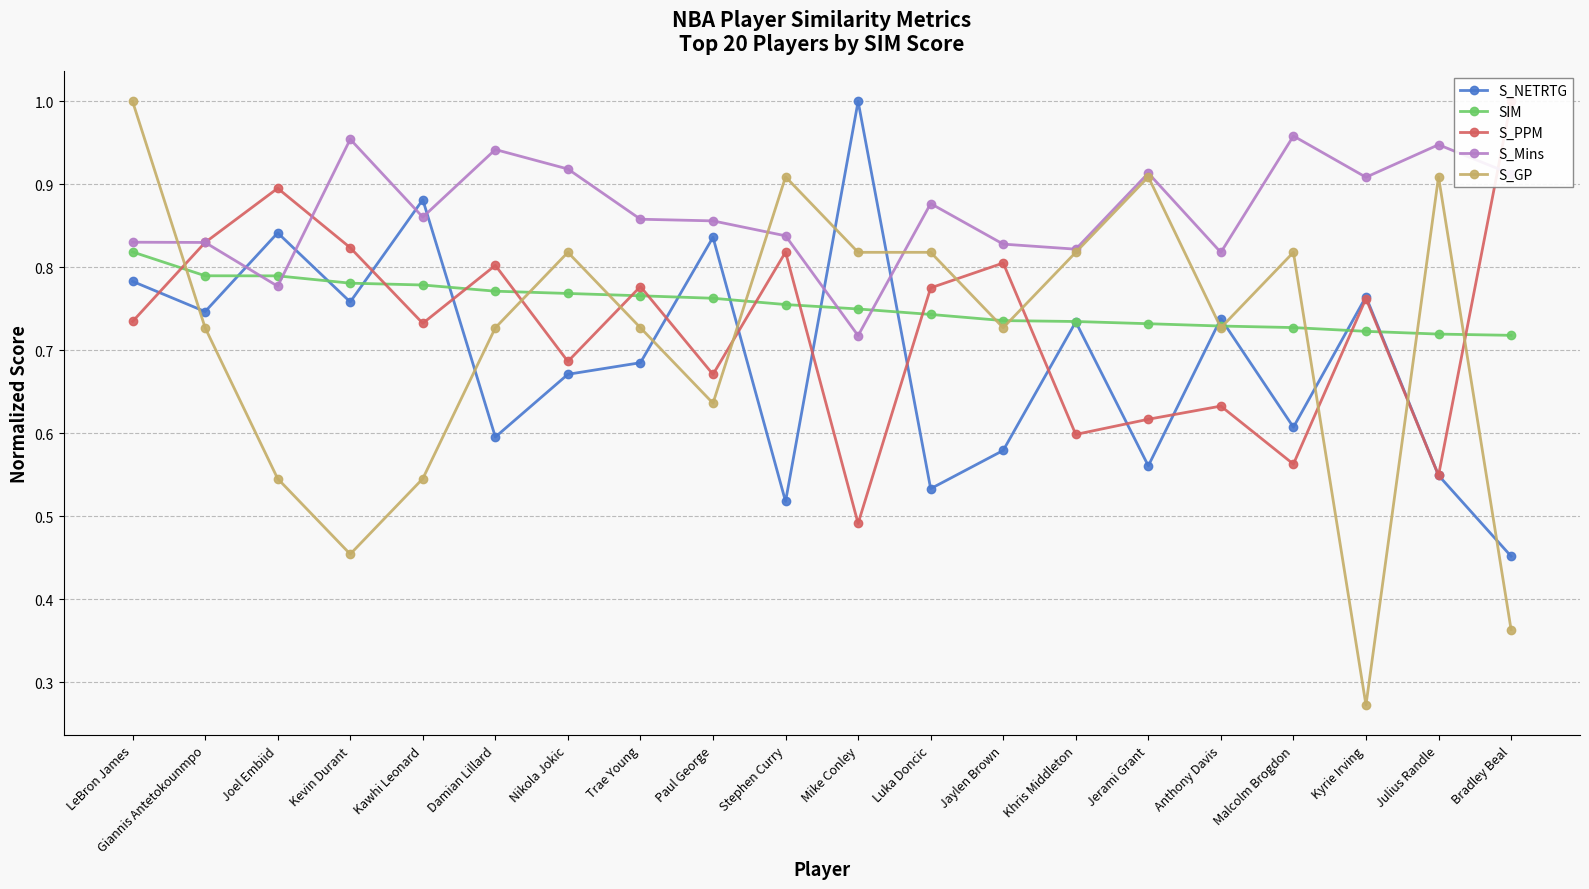

True or false: S_GP has more than 1 points higher than both neighbors.

True